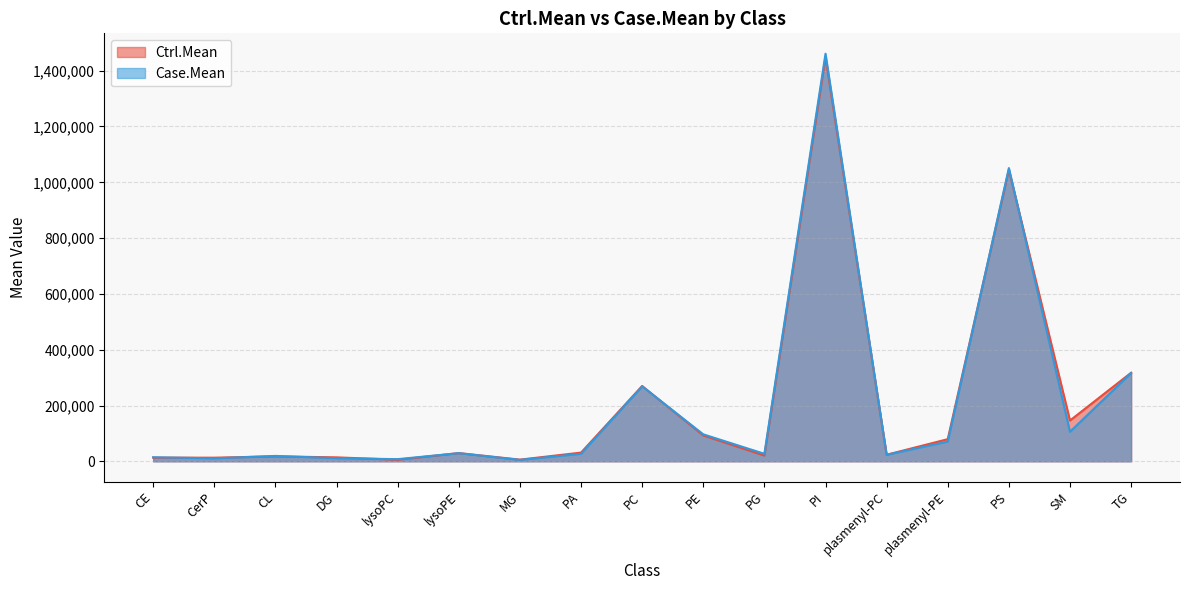

What is the total value across all series at PA?

58147.9